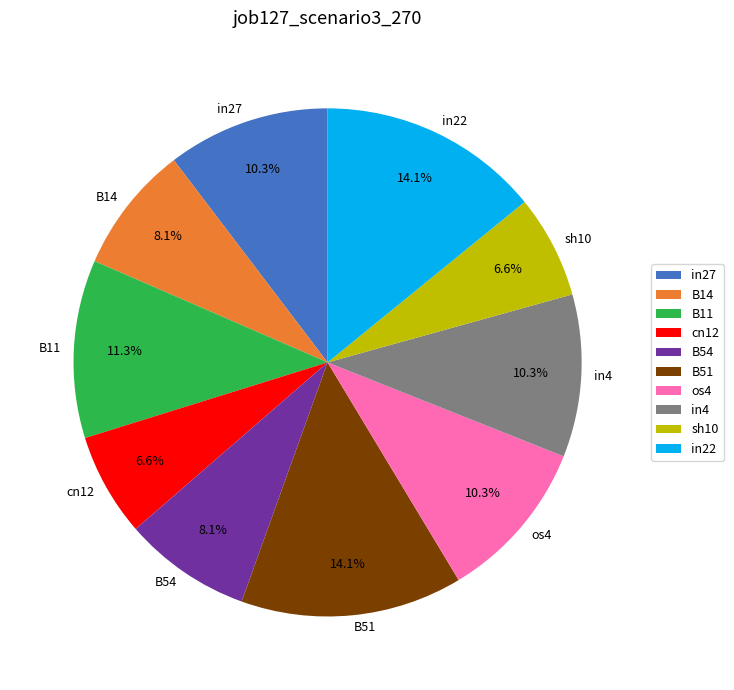

How many segments does this pie chart have?

10